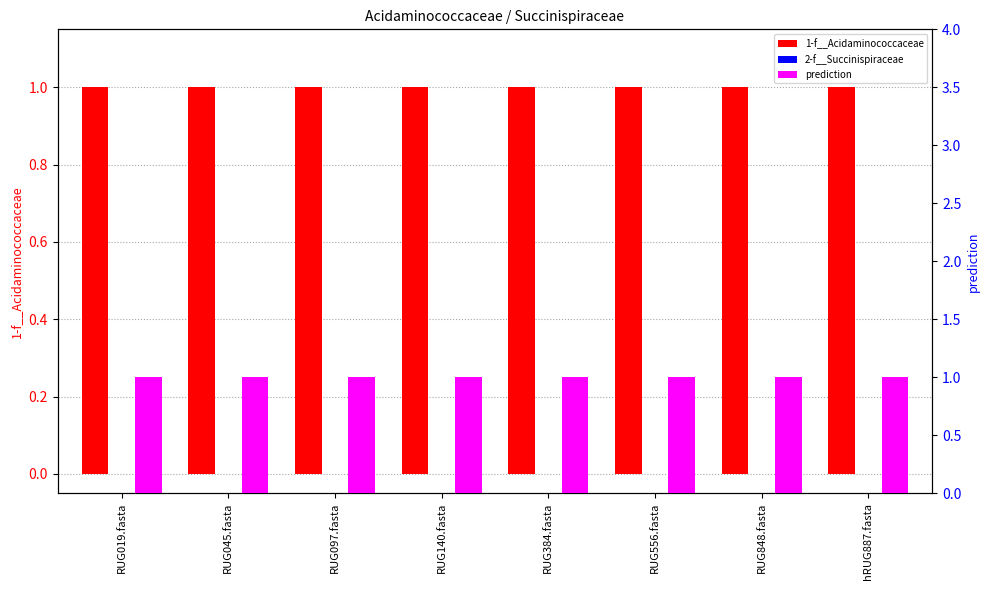

Reading left to right, transcribe all the data shown in this chart.

1-f__Acidaminococcaceae: RUG019.fasta=1.0	RUG045.fasta=1.0	RUG097.fasta=1.0	RUG140.fasta=1.0	RUG384.fasta=1.0	RUG556.fasta=1.0	RUG848.fasta=1.0	hRUG887.fasta=1.0
2-f__Succinispiraceae: RUG019.fasta=0.0	RUG045.fasta=0.0	RUG097.fasta=0.0	RUG140.fasta=0.0	RUG384.fasta=0.0	RUG556.fasta=0.0	RUG848.fasta=0.0	hRUG887.fasta=0.0
prediction: RUG019.fasta=1.0	RUG045.fasta=1.0	RUG097.fasta=1.0	RUG140.fasta=1.0	RUG384.fasta=1.0	RUG556.fasta=1.0	RUG848.fasta=1.0	hRUG887.fasta=1.0